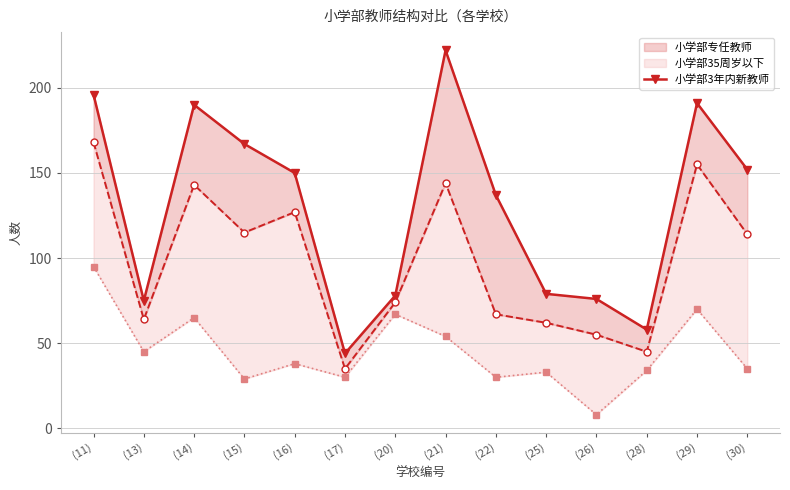

What is the change in value from (25) to (30)?

+73